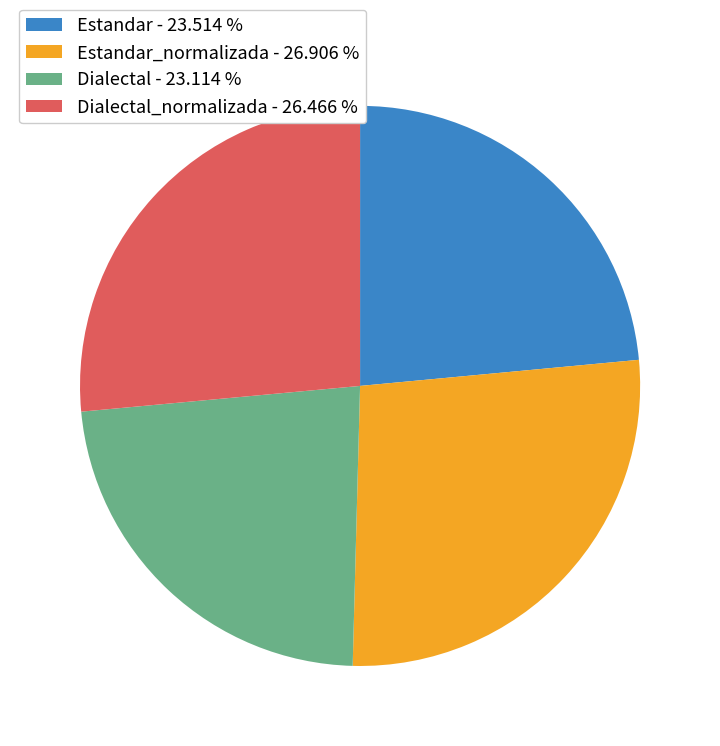

Does Dialectal_normalizada - 26.466 % account for over 50% of the chart?

No